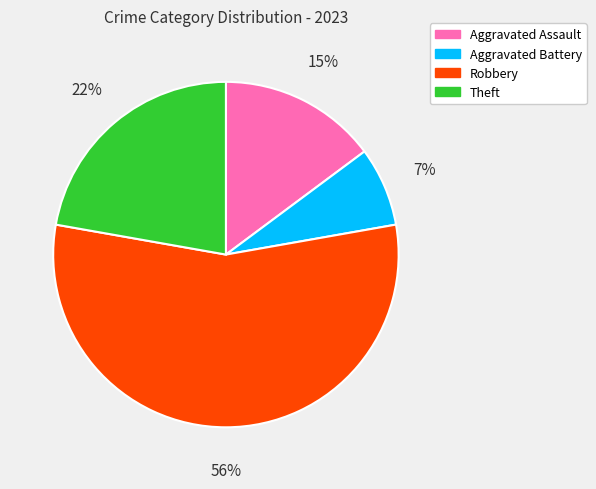

Which has a higher value, Aggravated Assault or Theft?

Theft